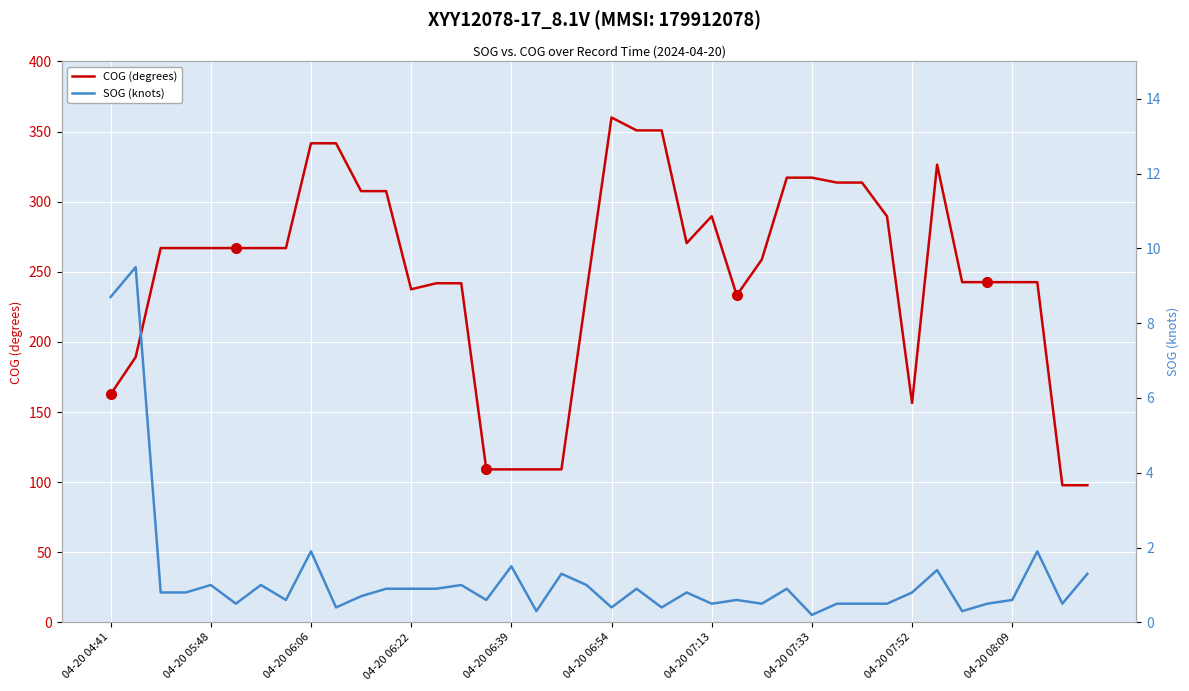

At which label does COG (degrees) reach its peak?

04-20 06:54